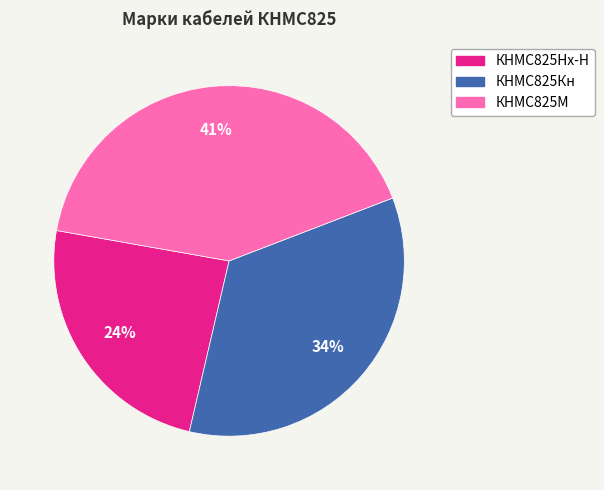

Does КНМС825Кн account for over 50% of the chart?

No